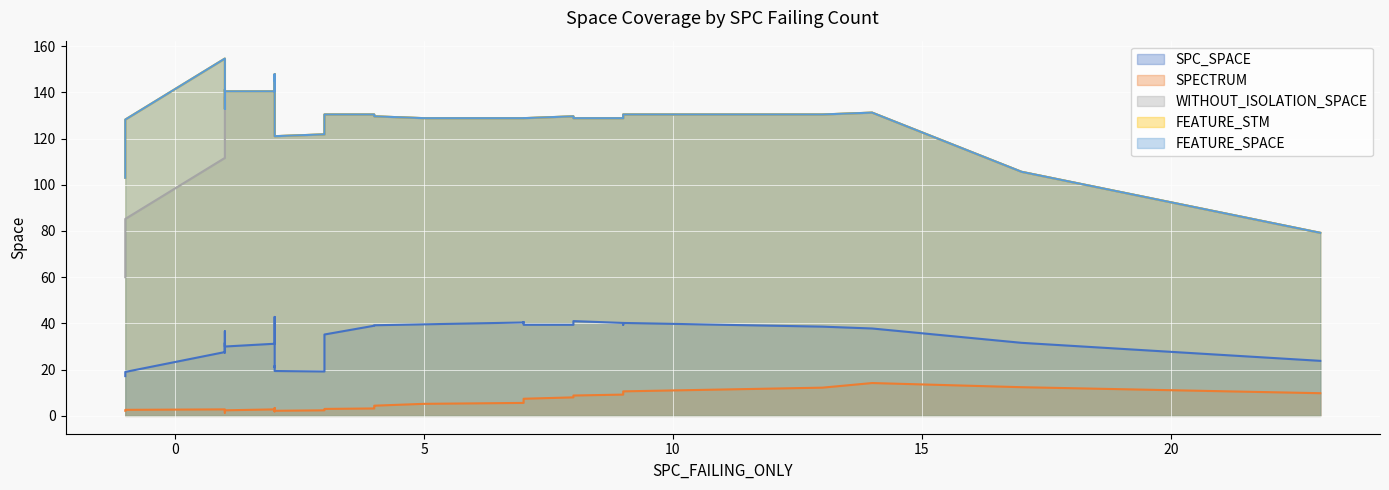

Rank the series by their maximum value, from highest to lowest.

FEATURE_STM, FEATURE_SPACE, WITHOUT_ISOLATION_SPACE, SPC_SPACE, SPECTRUM